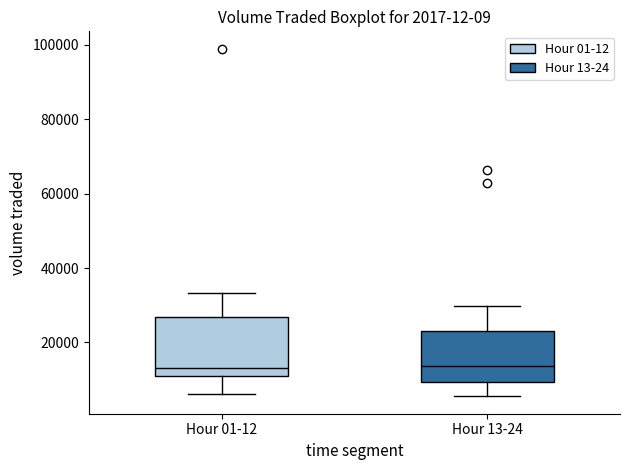

Comparing the boxes themselves (not the whiskers), which one is the tallest?

Hour 01-12